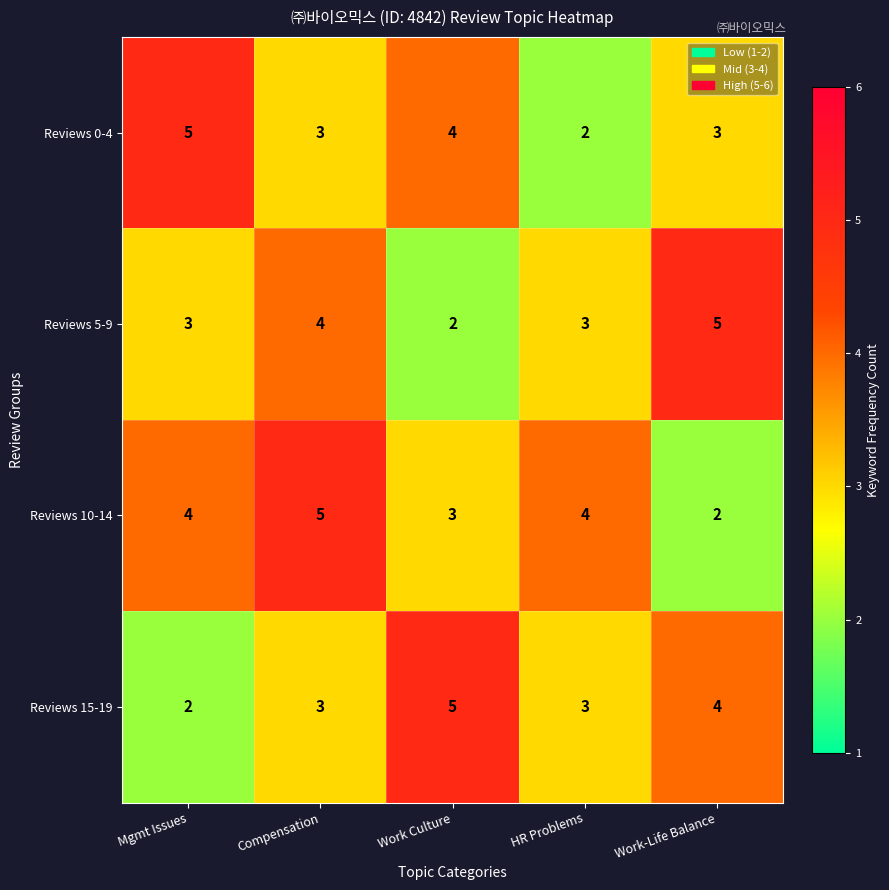

At which category is the sum across all series the highest?

Compensation